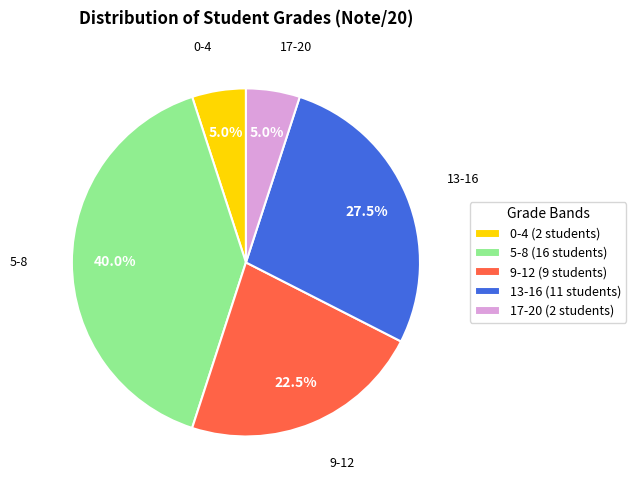

Approximately how many times larger is the value at 13-16 (11 students) compared to 17-20 (2 students)?

5.5